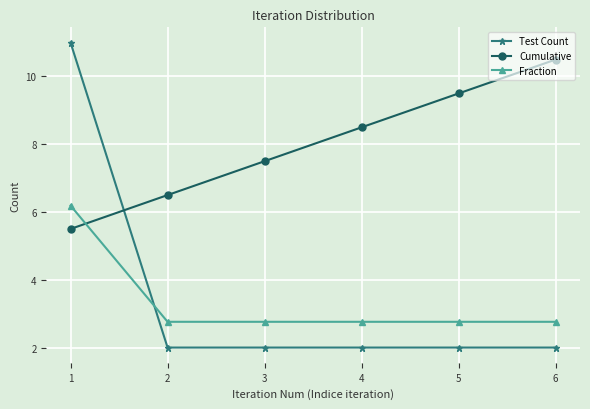

True or false: Test Count has a value of 2.0 at 2.

True